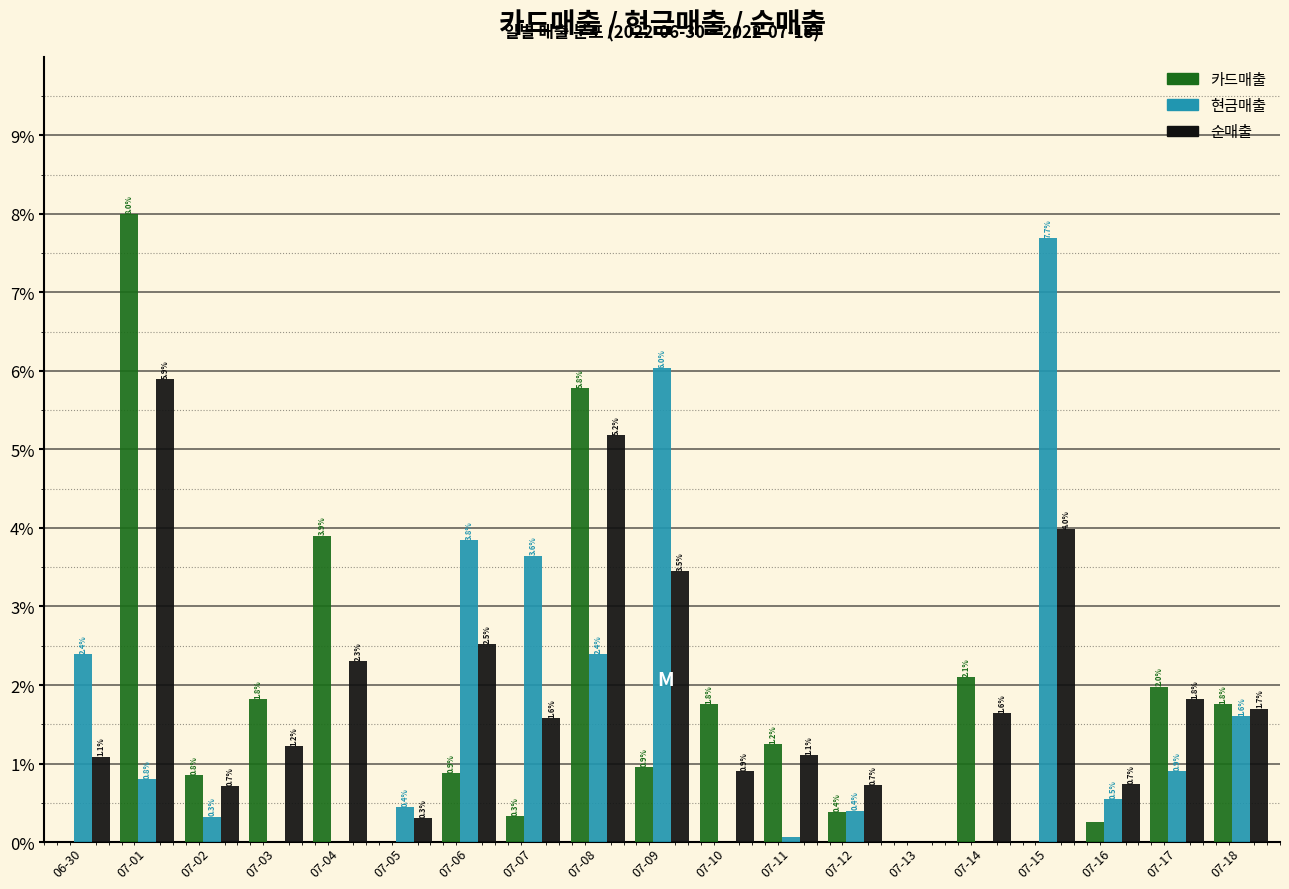

The 카드매출 series shows 0.4 at 07-12. True or false?

True